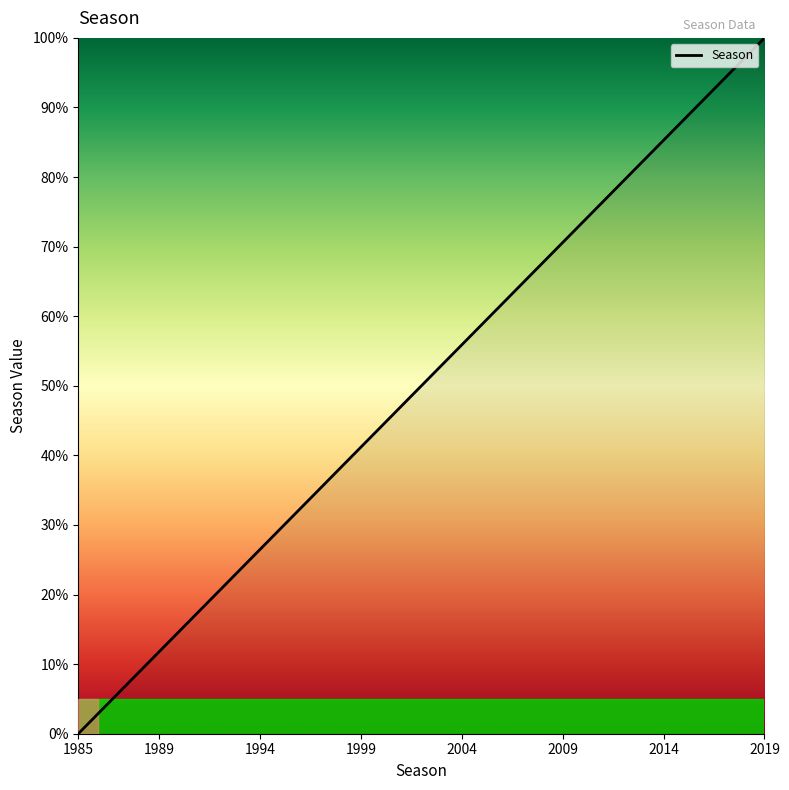

What is the maximum value shown in the chart?

100.0